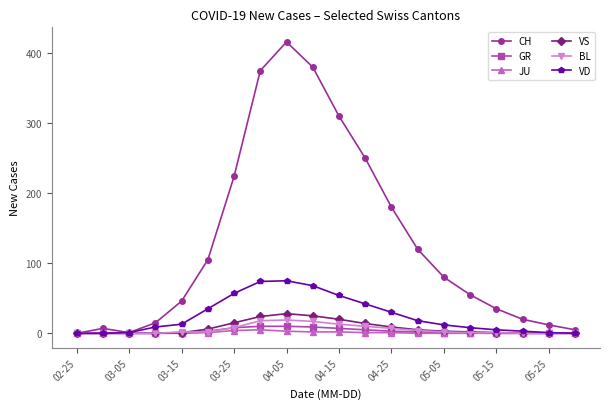

Which series has the largest range (max minus min)?

CH